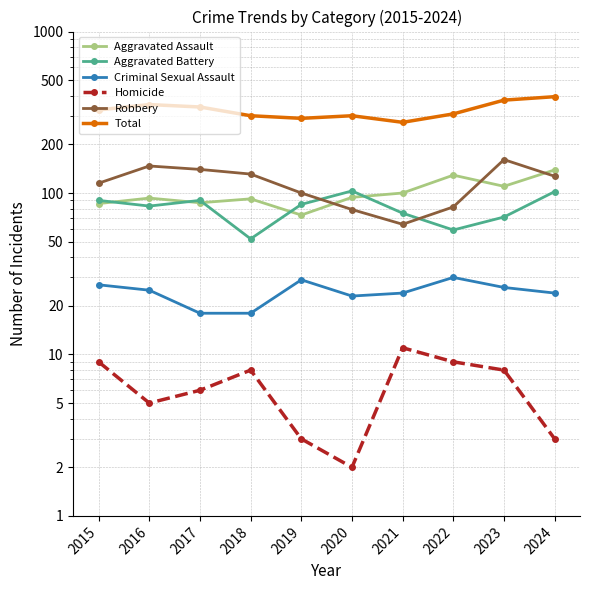

At 2018, list the series in order from smallest to largest.

Homicide, Criminal Sexual Assault, Aggravated Battery, Aggravated Assault, Robbery, Total